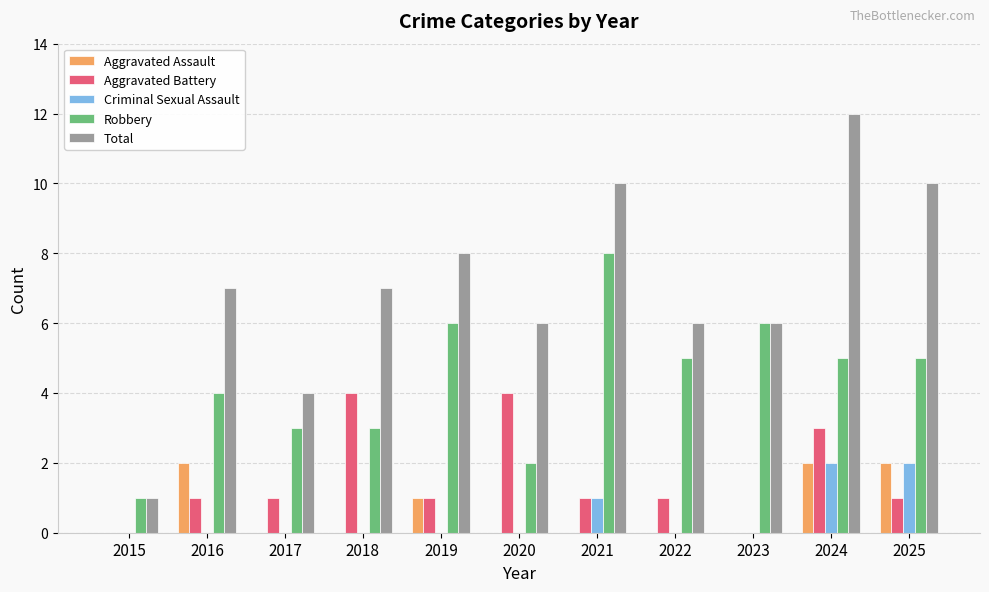

What is the maximum value shown in the chart?

12